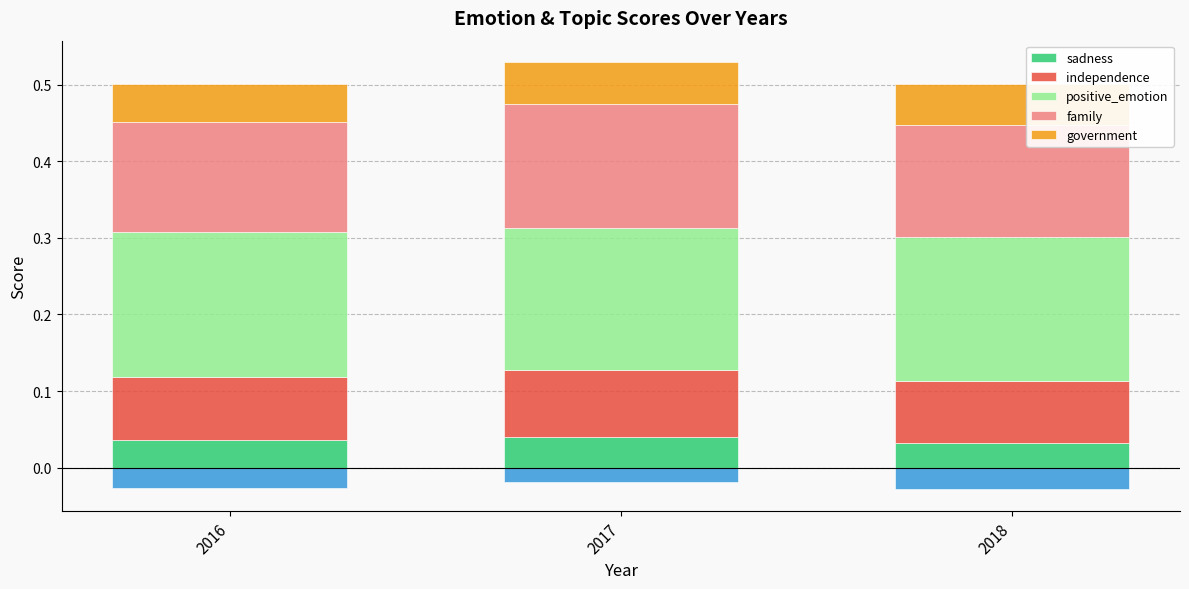

Is it true that independence equals 0.1 at 2018?

True